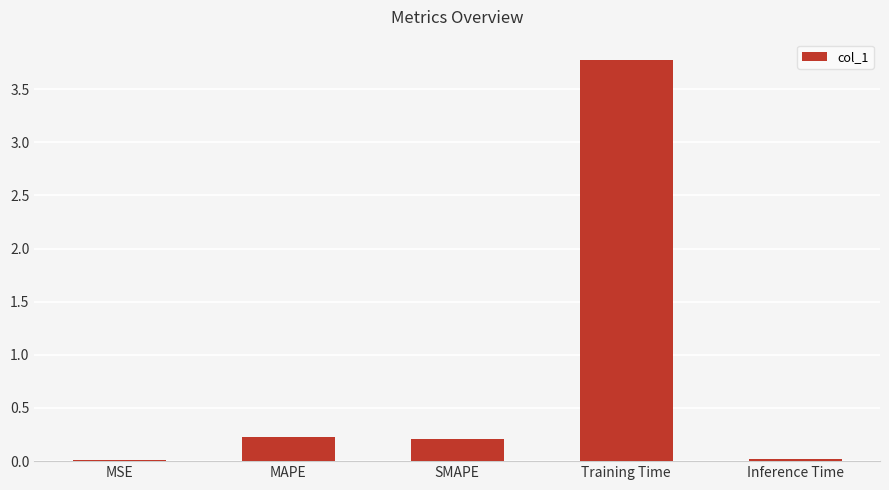

True or false: the data shows 0.2 at SMAPE.

True